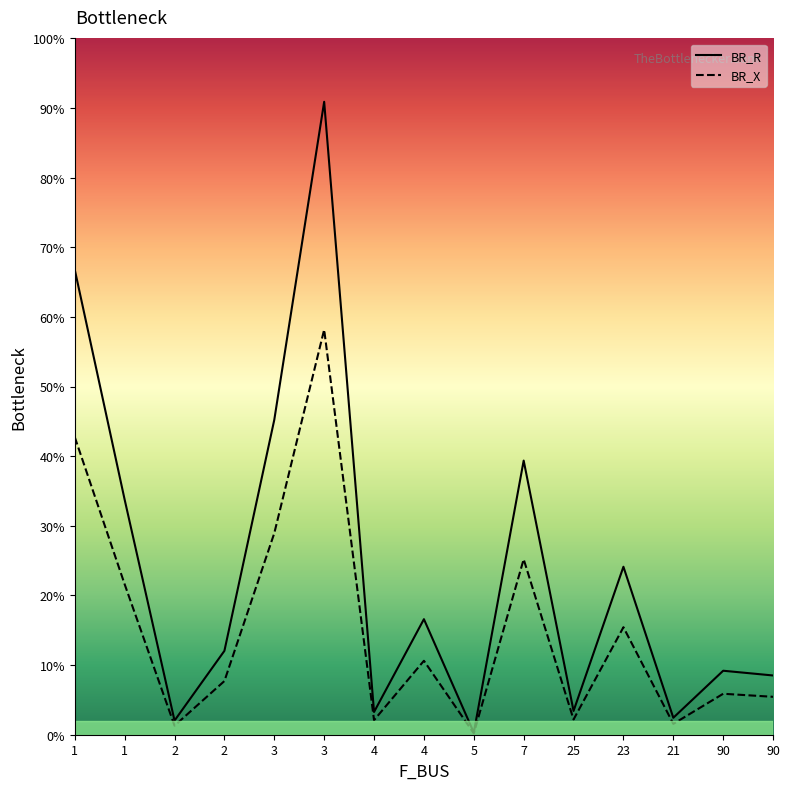

True or false: BR_X has more than 0 interior local peaks.

True